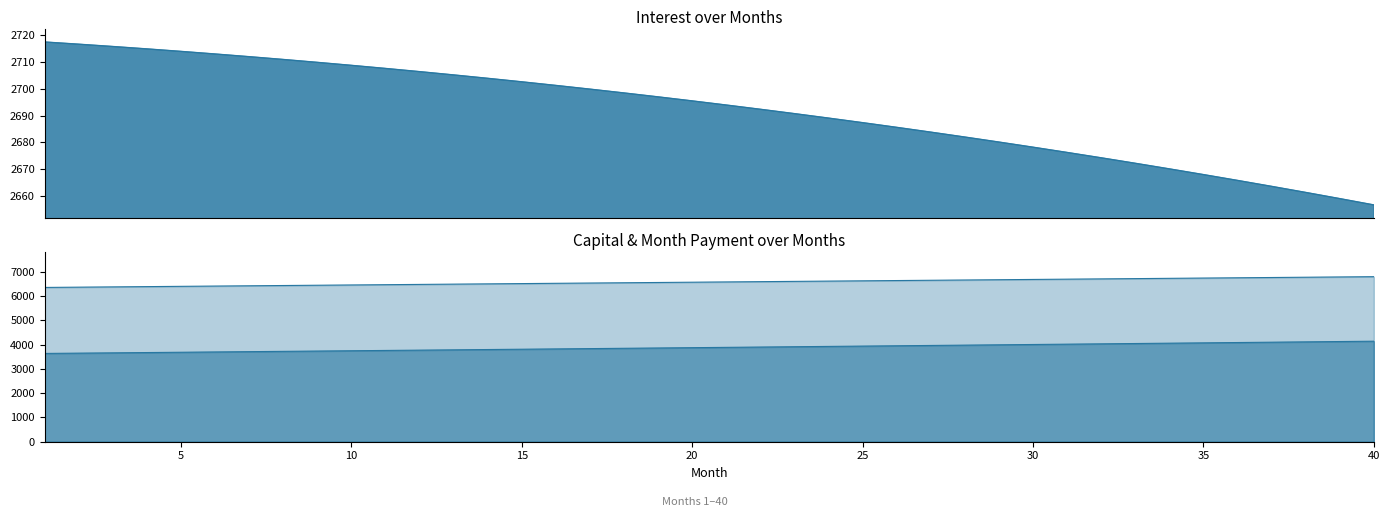

What is the difference between the maximum and second lowest values in the interest series?

58.3